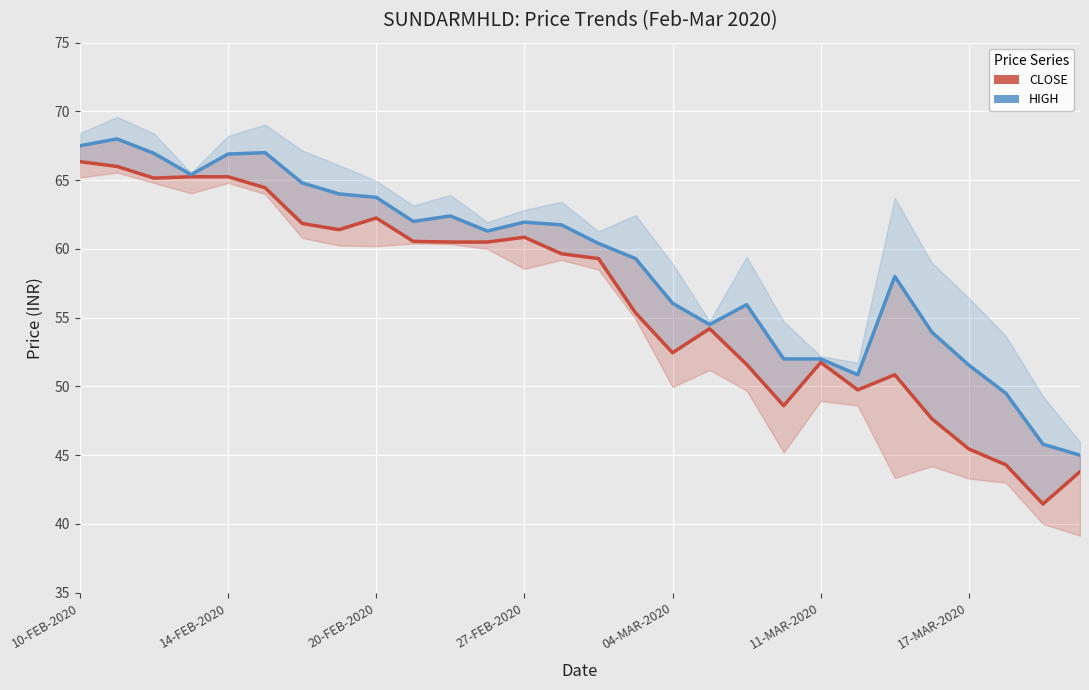

Between 20-FEB-2020 and 12, which series saw the biggest shift?

HIGH